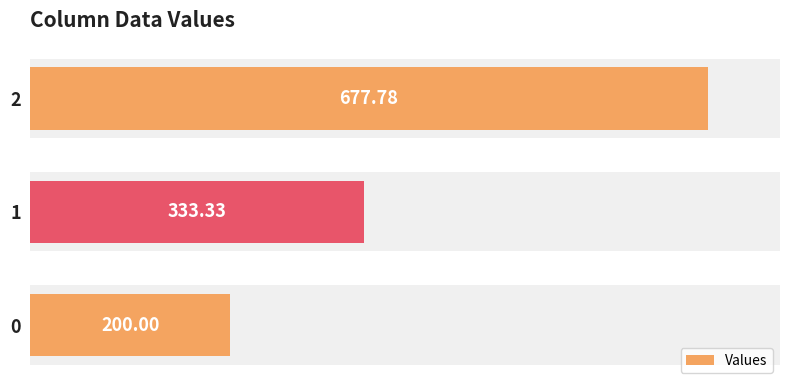

Reading left to right, what are all the values shown in this chart?

200.0	333.3	677.8